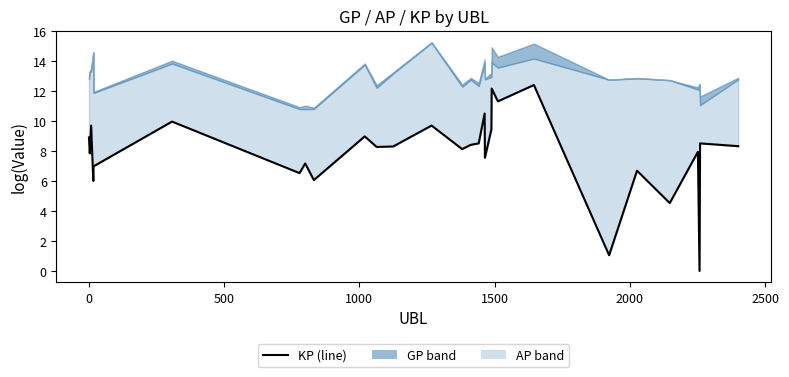

How many points are higher than both their immediate neighbors (excluding endpoints)?

11